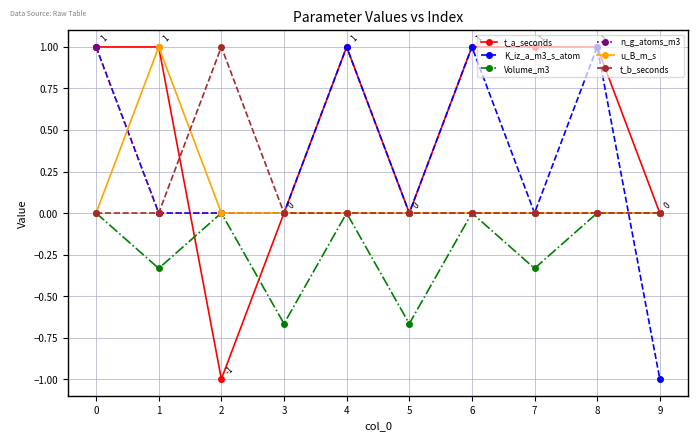

What is the maximum value shown in the chart?

1.0